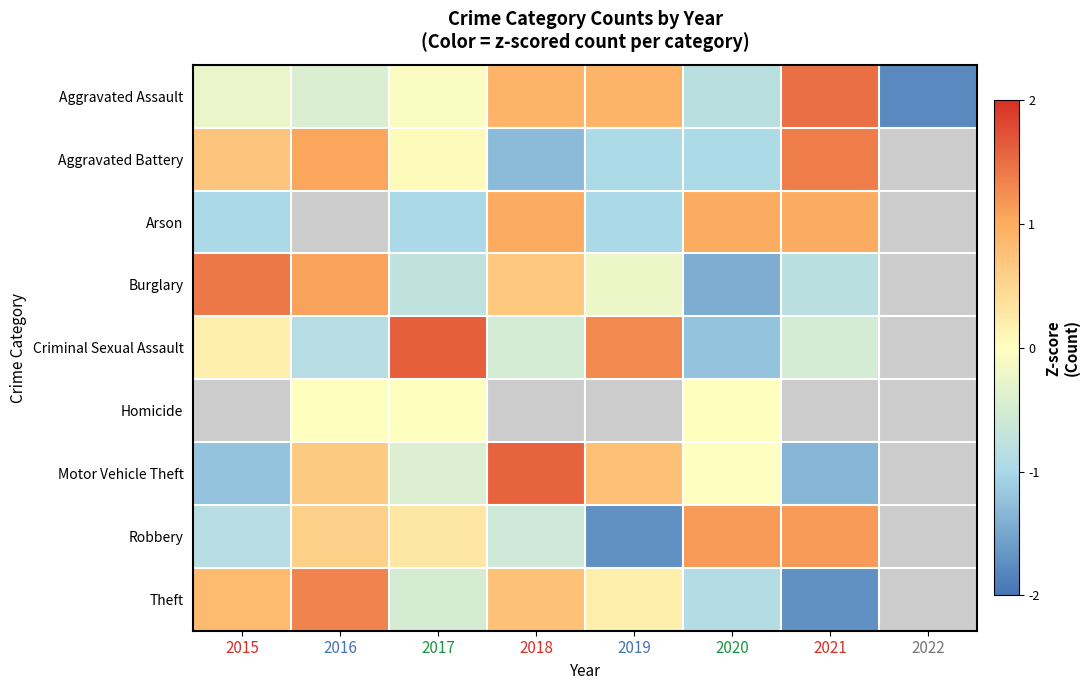

What is the difference between the maximum and minimum values in the Burglary series?

2.9